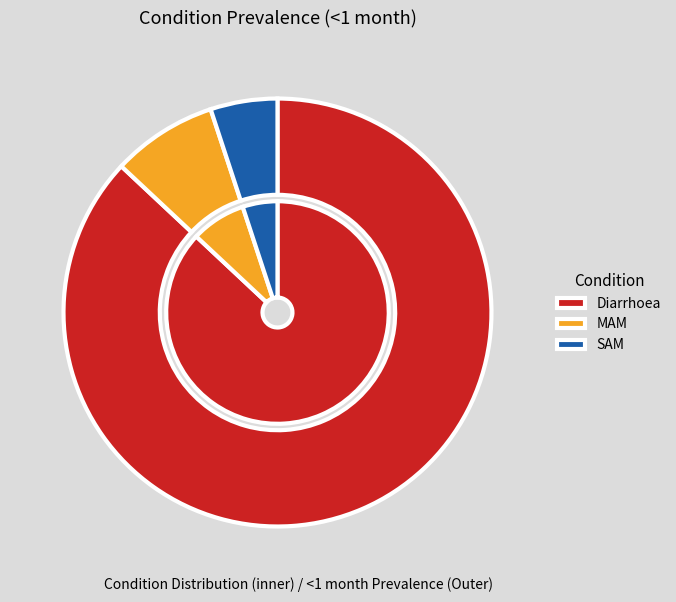

What is the change in value from Diarrhoea to SAM?

-3.3